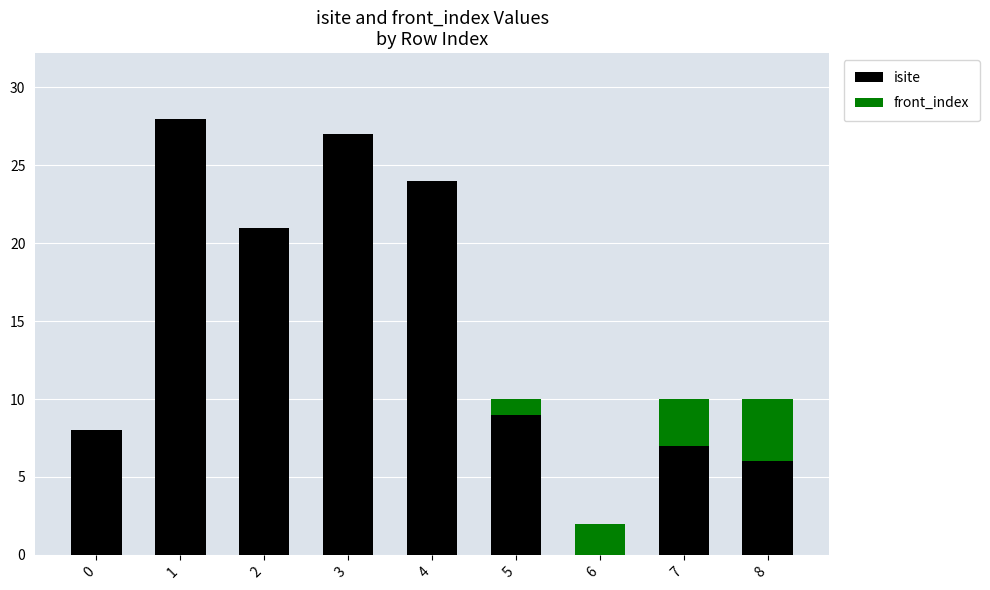

The value of isite at 3 is 27. True or false?

True